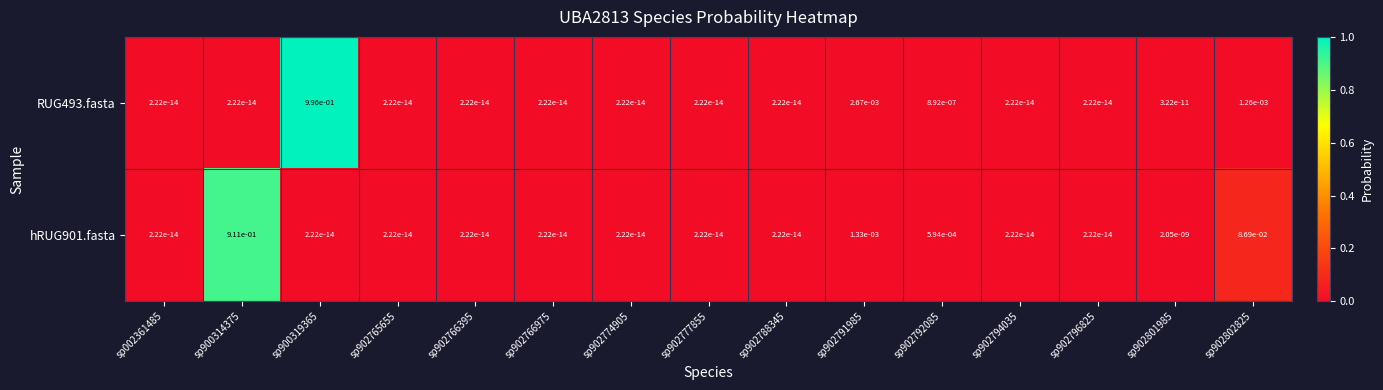

Is the value of RUG493.fasta at sp902802825 greater than the value of hRUG901.fasta at sp902765655?

Yes